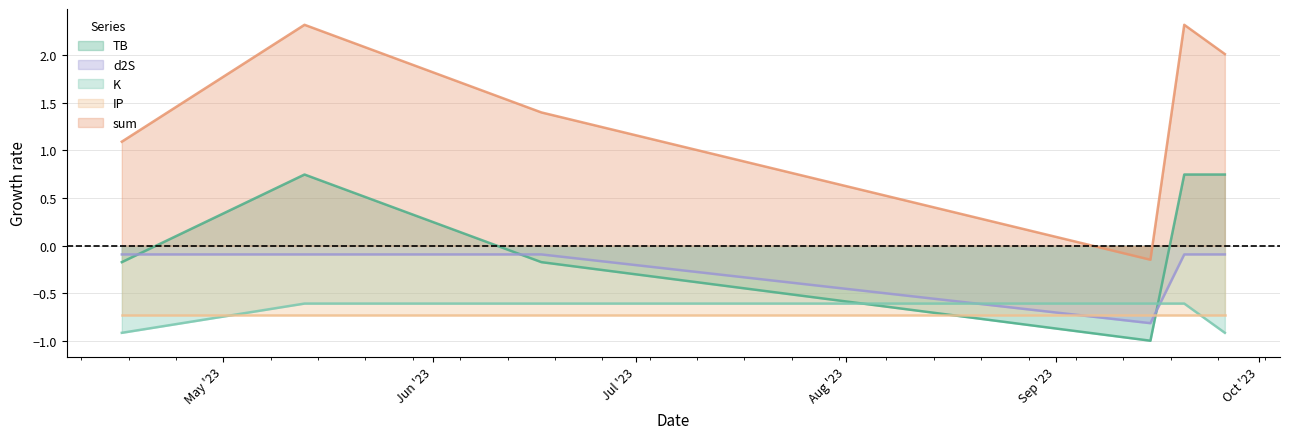

Which has a higher value, 2023-06-17 or 2023-09-15?

2023-06-17